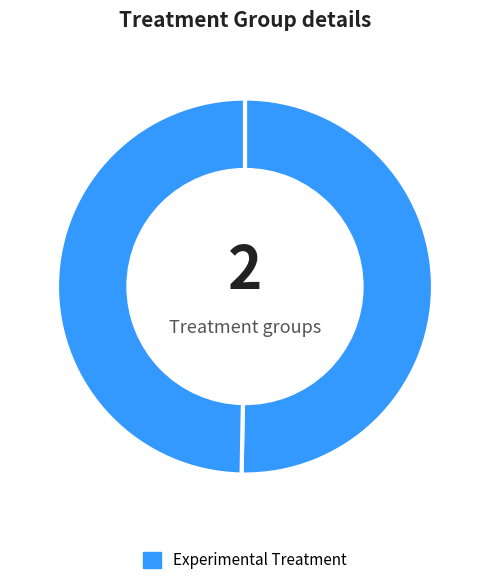

How many segments does this pie chart have?

2